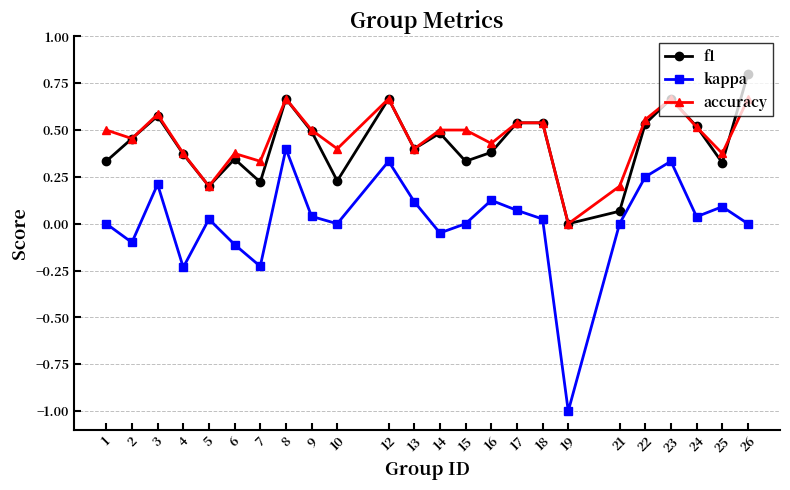

At which label is f1 closest to 0?

19